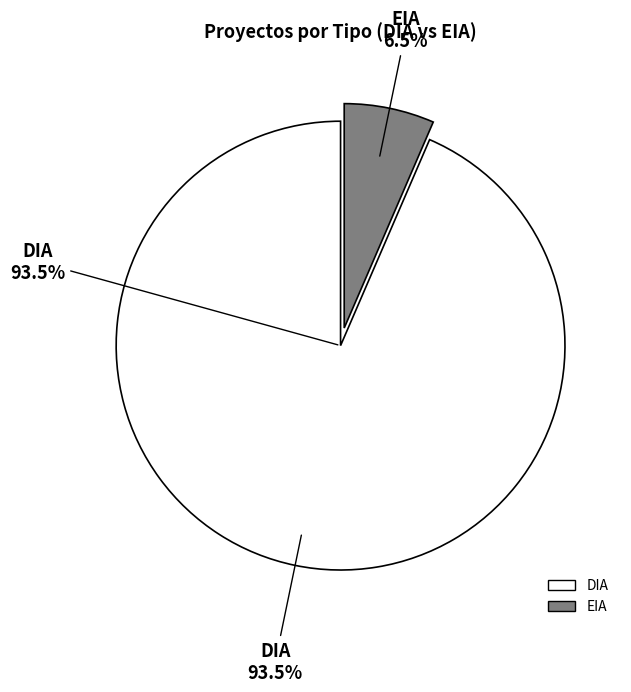

What is the change in value from DIA to EIA?

-67